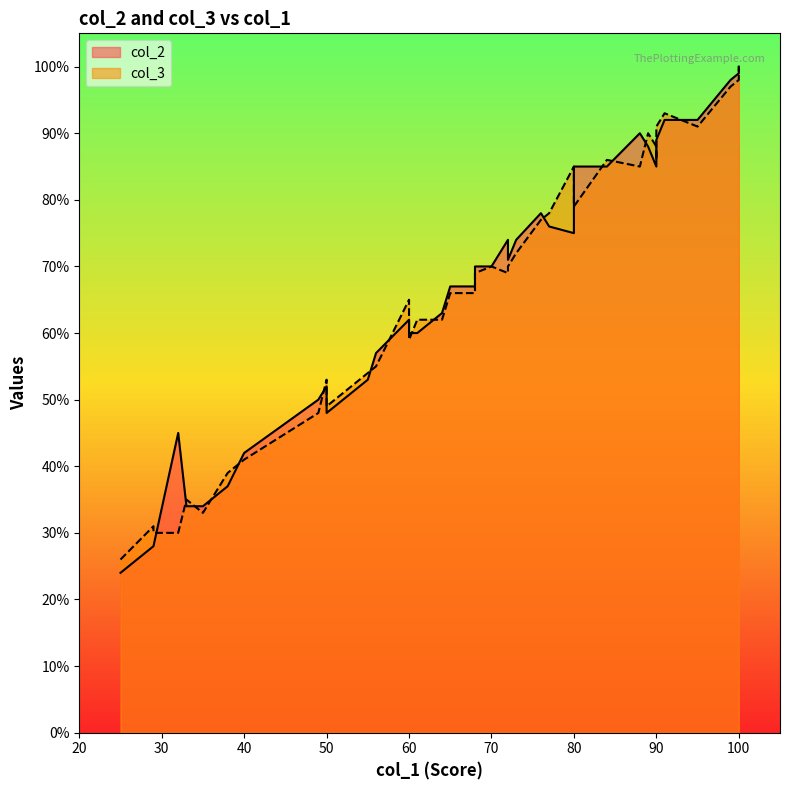

What is the average value of the col_2 series?

66